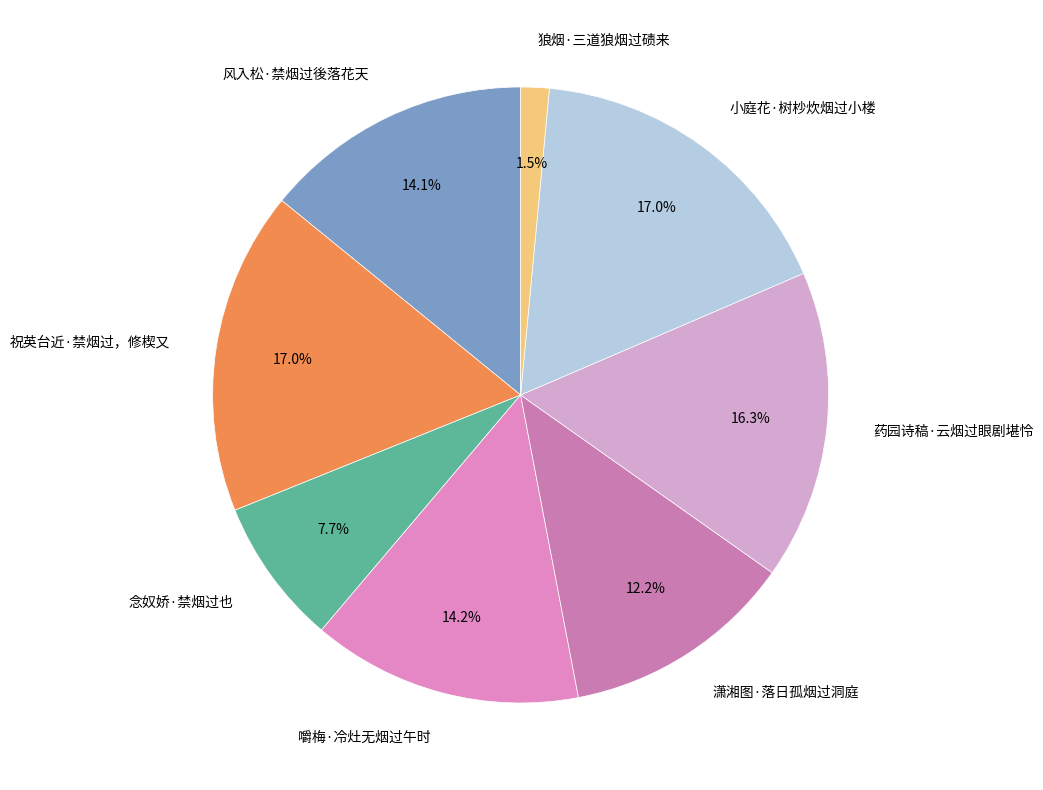

Does 念奴娇·禁烟过也 represent more than half of the total?

No